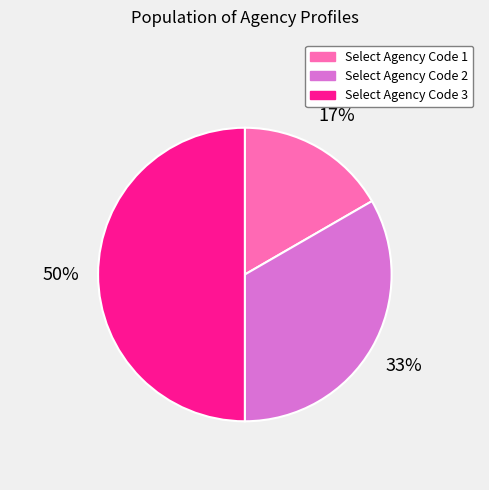

How many slices are in this pie chart?

3